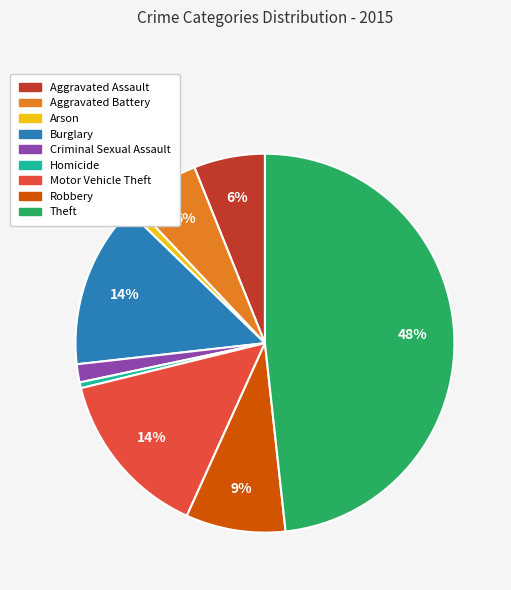

Is it true that Arson is 9% of the pie?

False